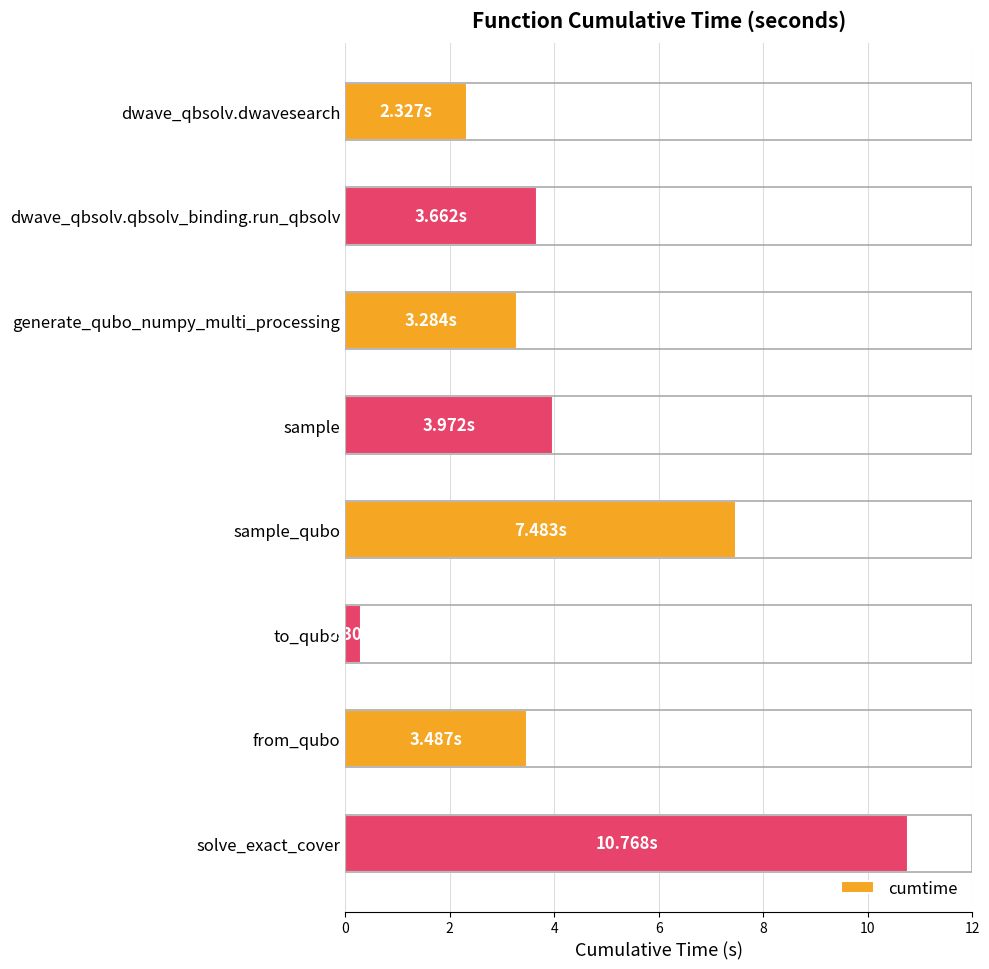

What is the change in value from sample to sample_qubo?

+3.5